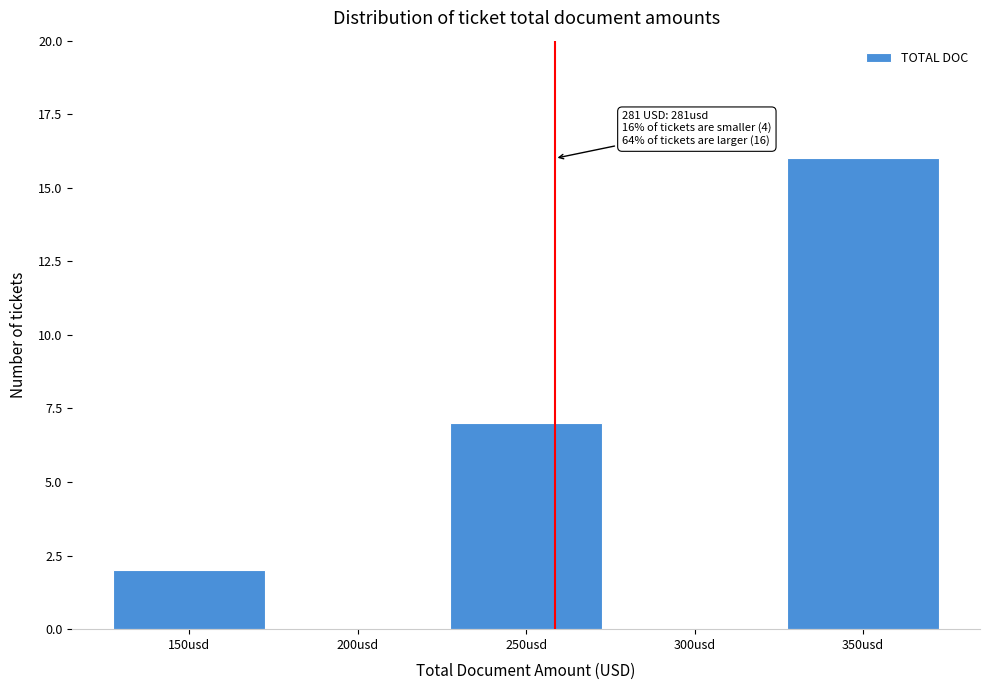

Reading left to right, what are all the values shown in this chart?

150usd=2	200usd=0	250usd=7	300usd=0	350usd=16